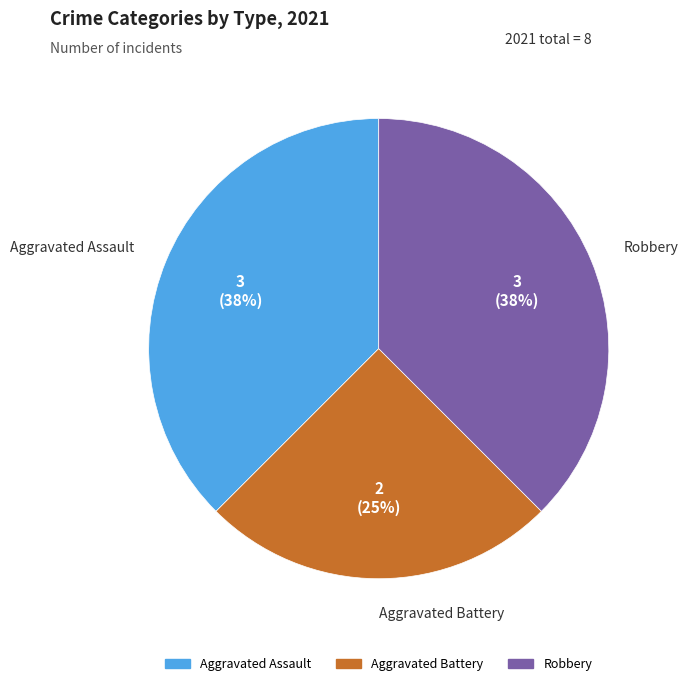

To the nearest percent, what is the average slice percentage?

33%